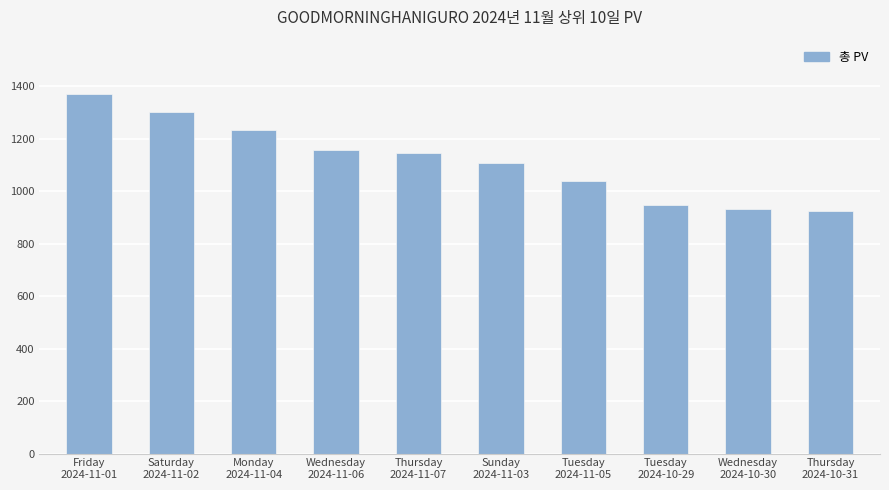

Read the value at Tuesday
2024-10-29.

948